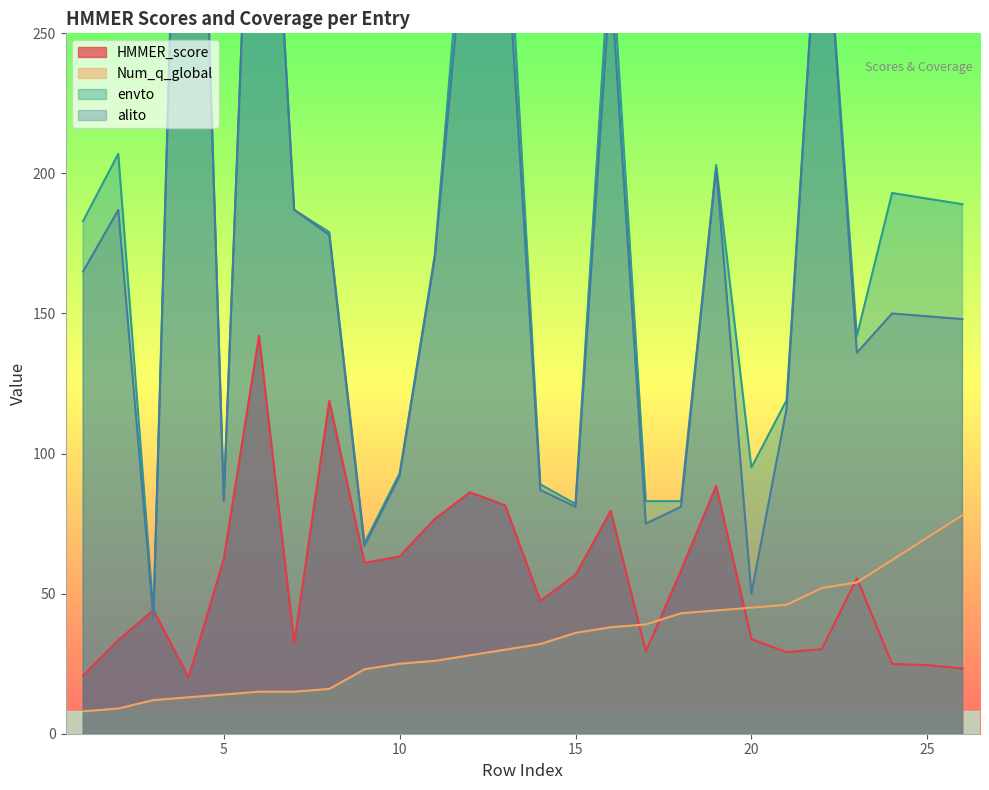

At which label does HMMER_score reach its peak?

6